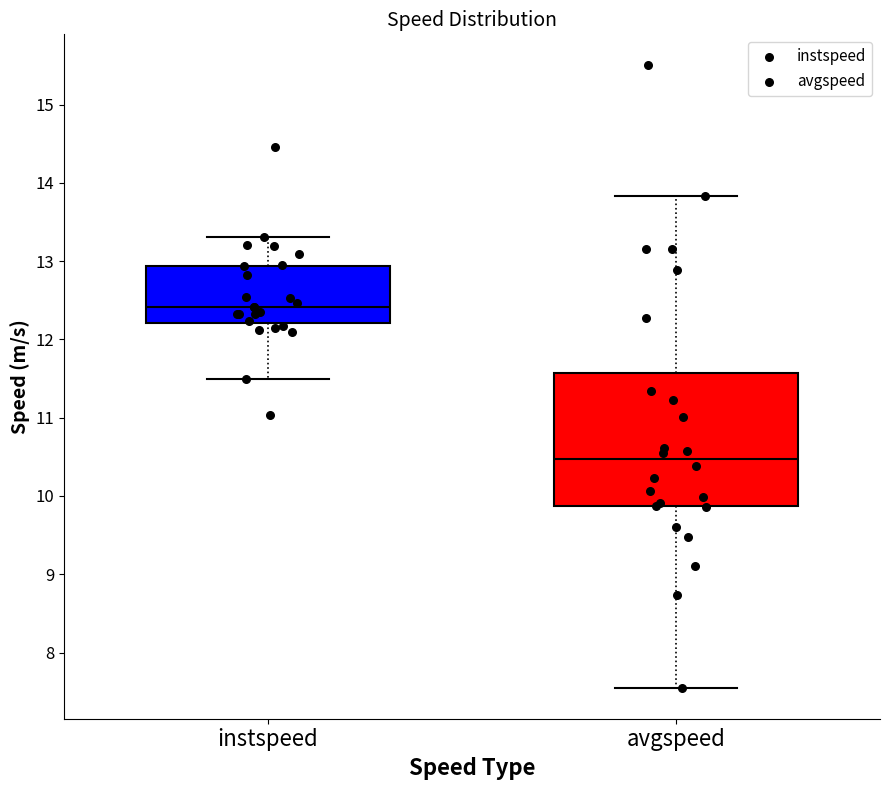

Which box has the lowest median line?

avgspeed